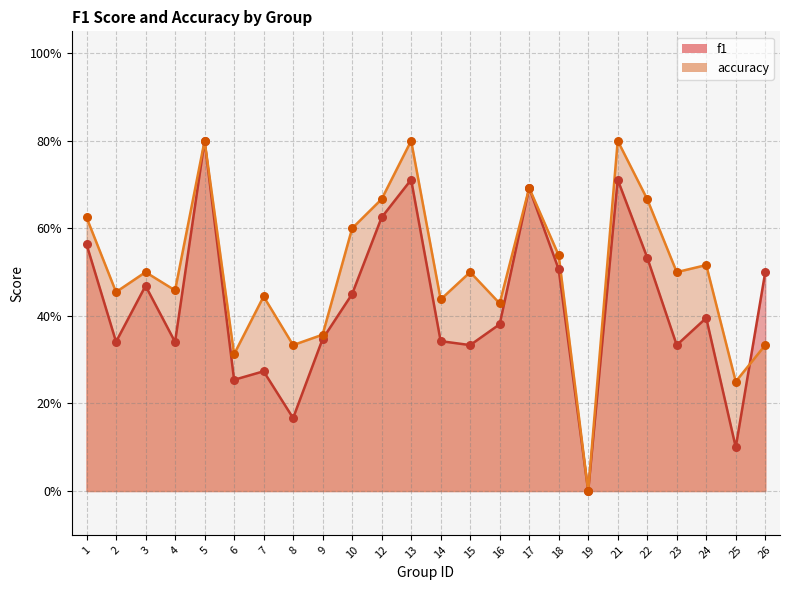

Which series contains the lowest Y value?

f1